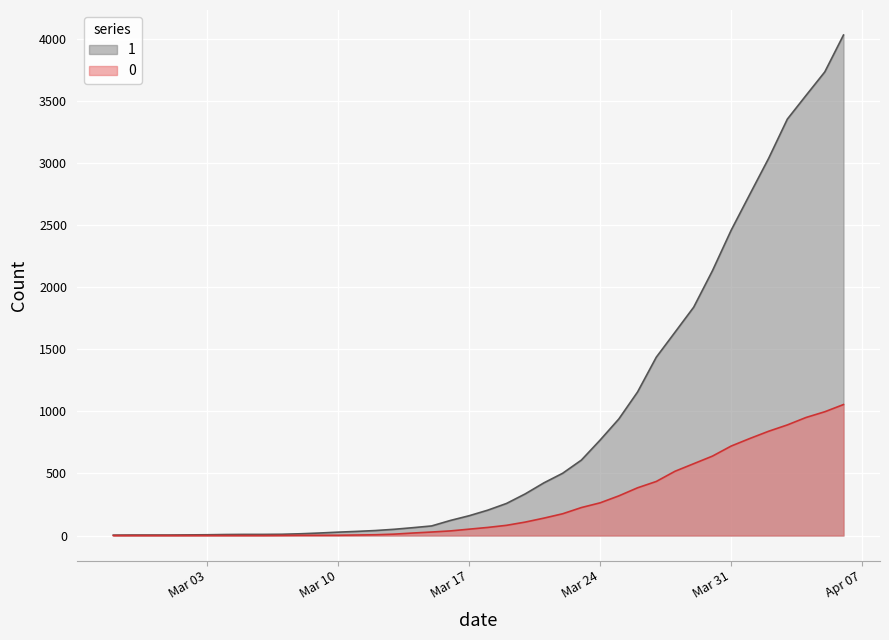

Where is 1 nearest to the value 2015?

2020-03-30